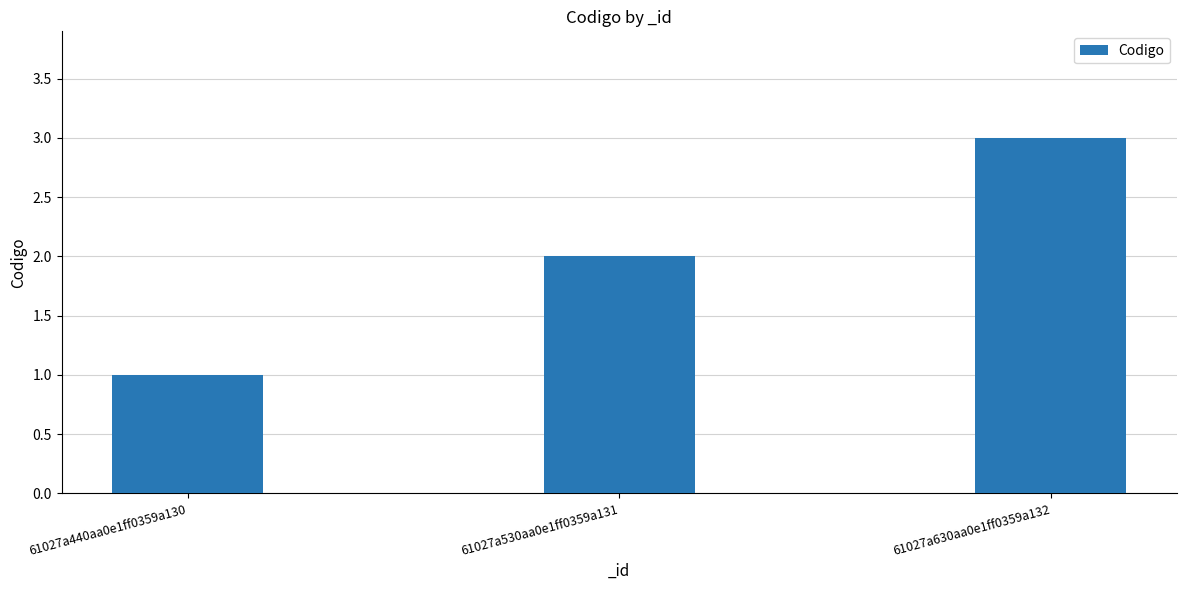

True or false: the data shows 3 at 61027a630aa0e1ff0359a132.

True